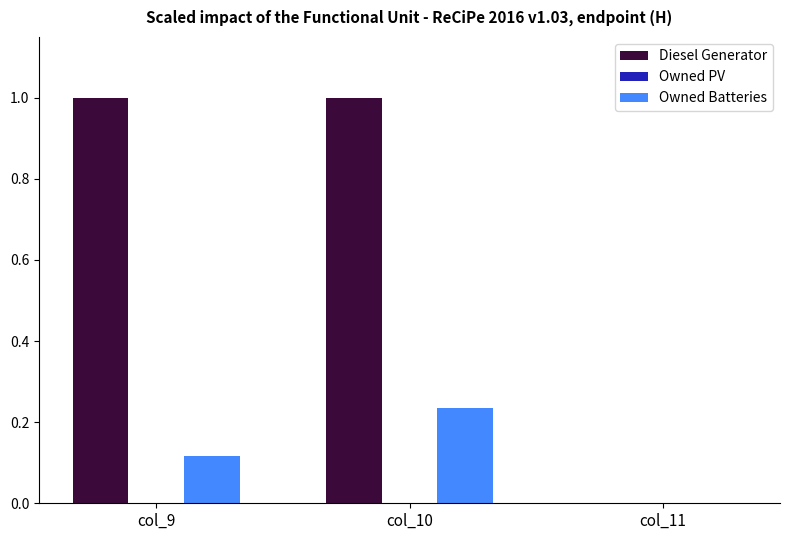

Which series changed the most between col_9 and col_11?

Diesel Generator